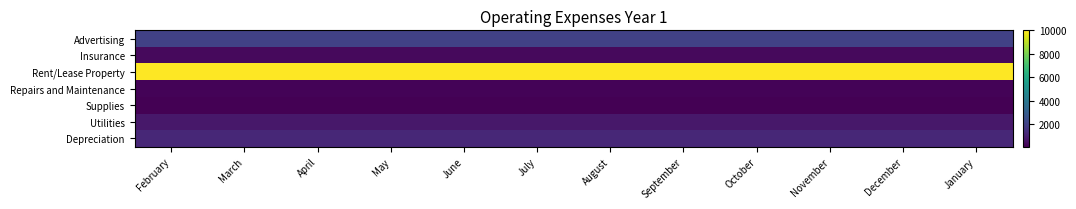

Which series has the largest total across all categories?

Rent/Lease Property